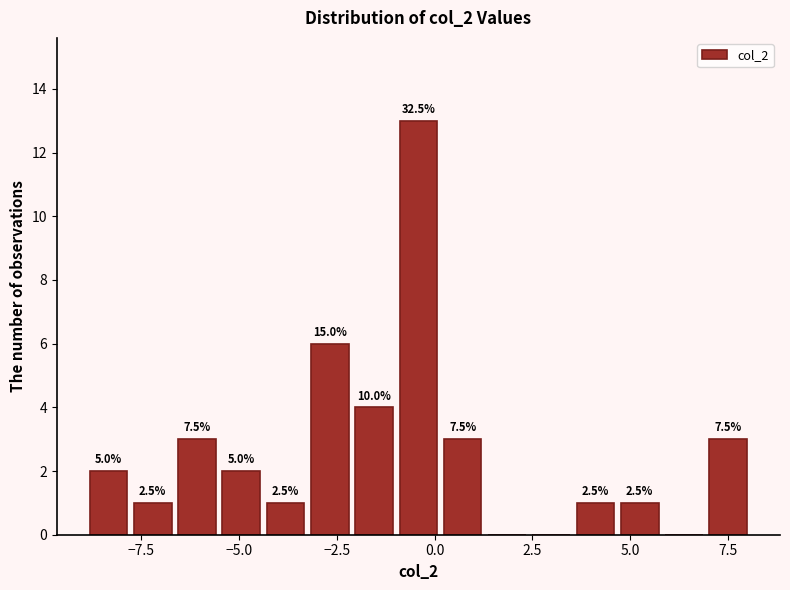

Around what value on the x-axis is the tallest bar? Give the approximate position of its centre, as read against the axis.

-0.5